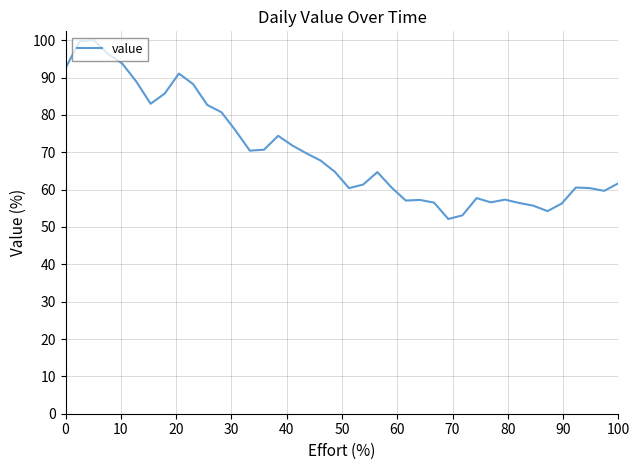

What is the difference between the maximum and minimum values?

47.9